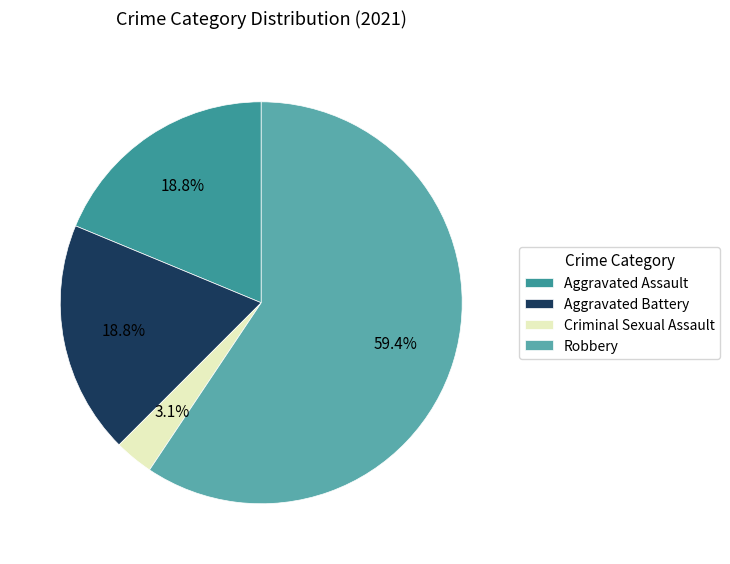

To the nearest percent, what portion does Aggravated Assault represent?

19%